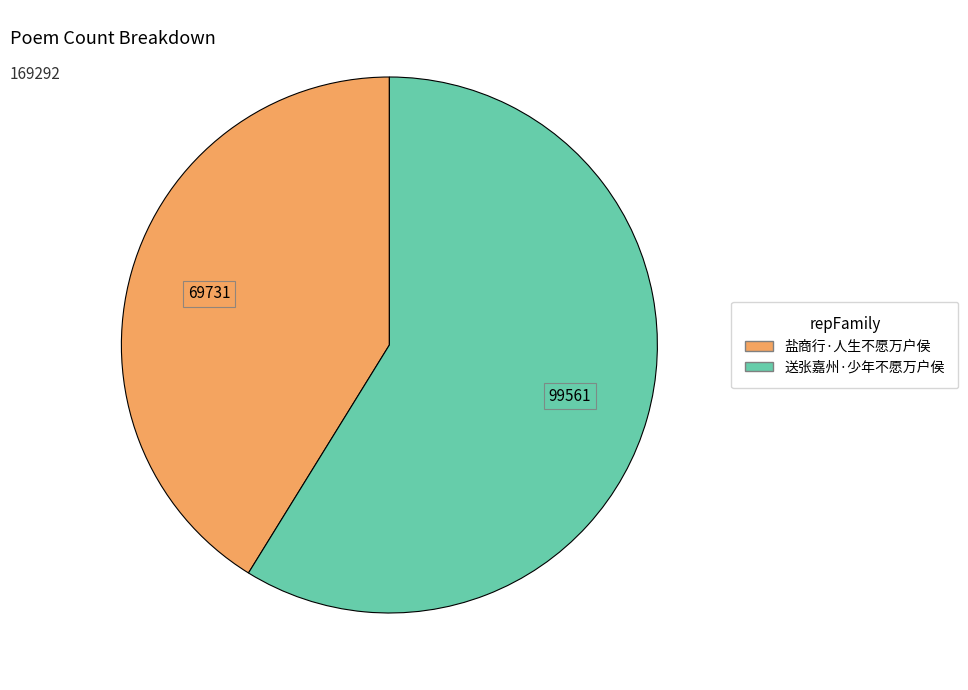

The 盐商行·人生不愿万户侯 slice represents 41% of the pie. True or false?

True